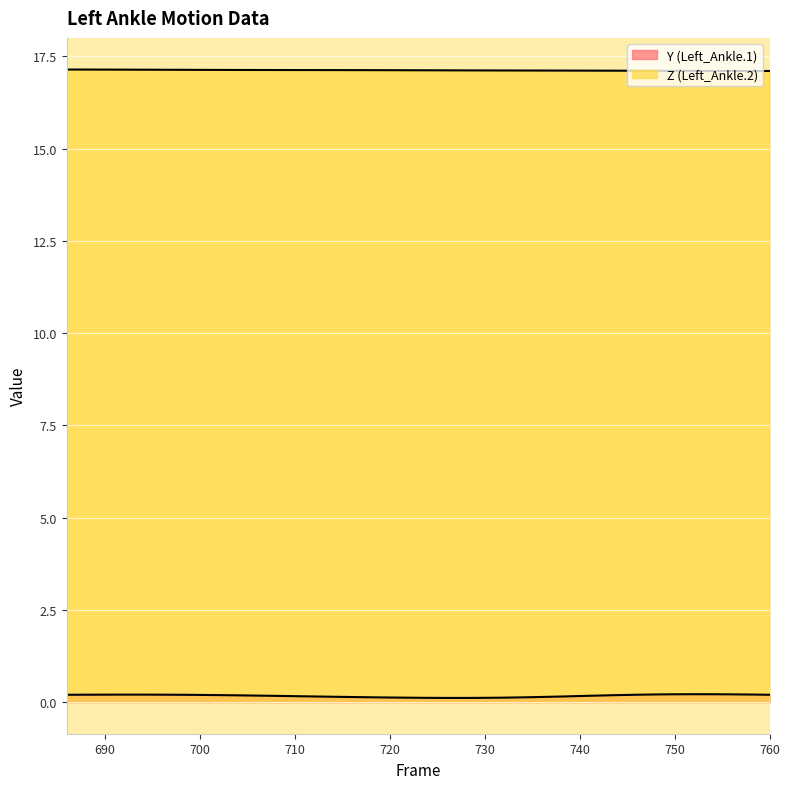

How many data points does each series have?

38